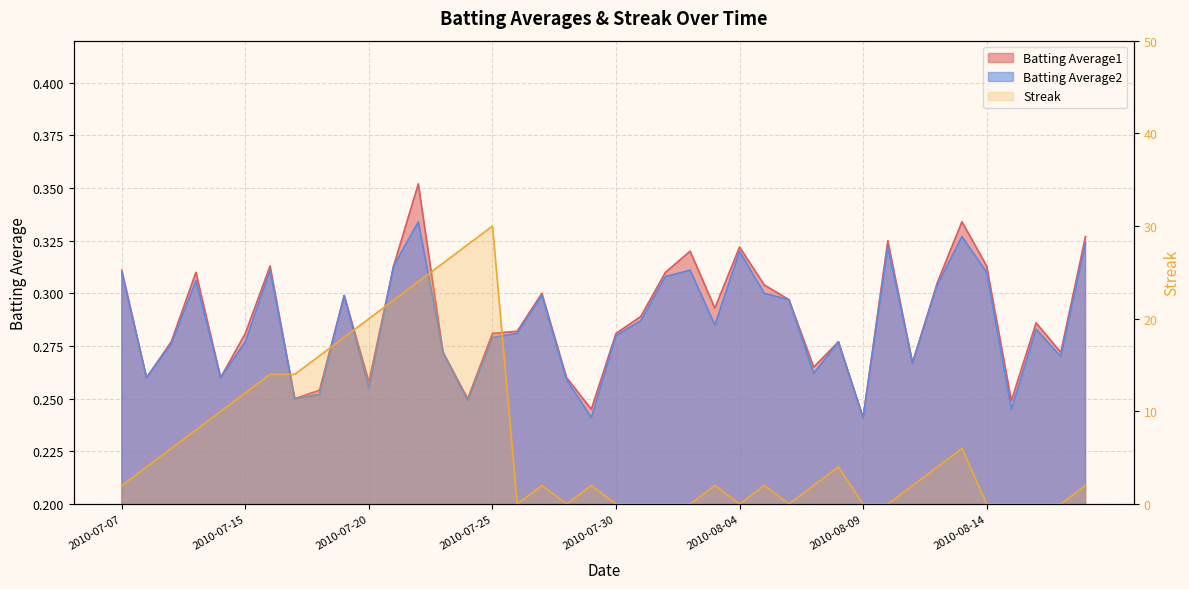

True or false: Streak and Batting Average2 intersect in this chart.

True